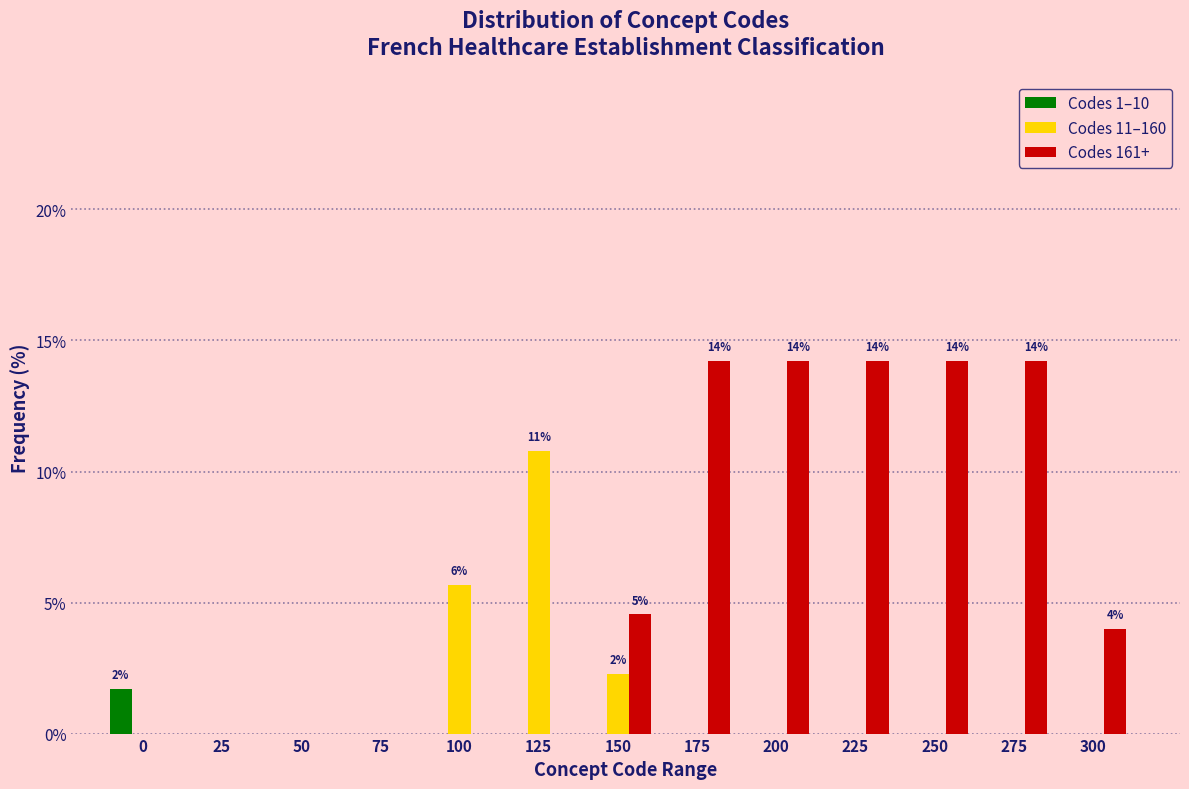

Where is Codes 161+ nearest to the value 7?

150